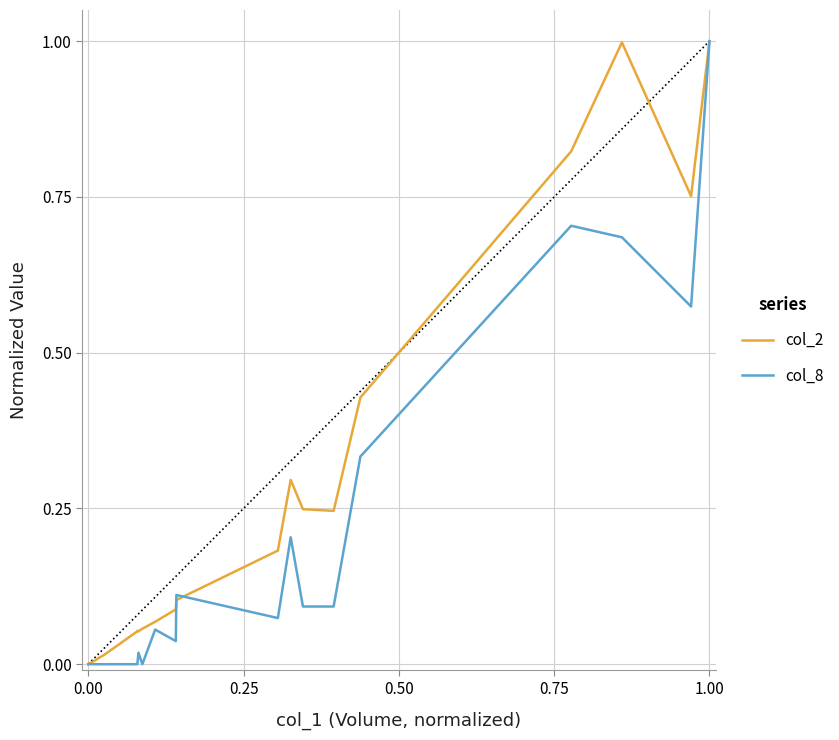

What is the difference between the maximum and second lowest values in the col_2 series?

1.0